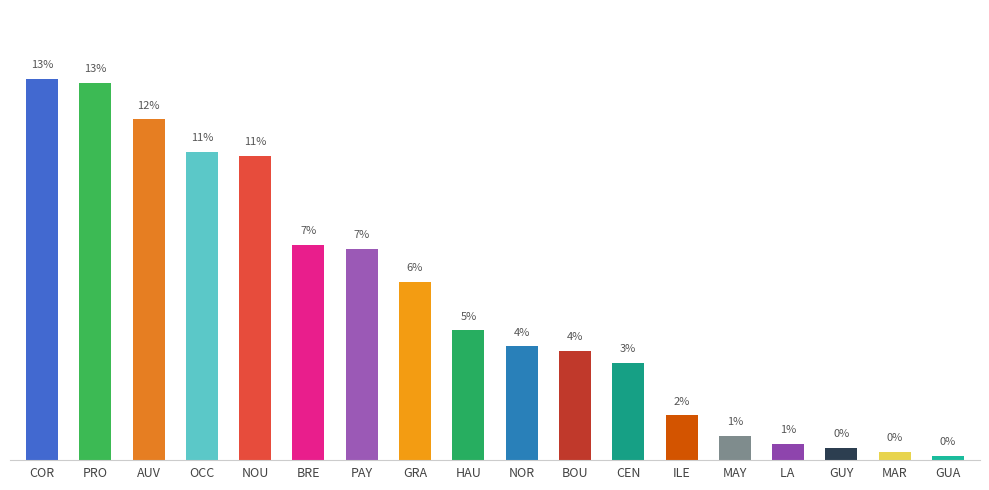

Does the chart contain any negative values?

No